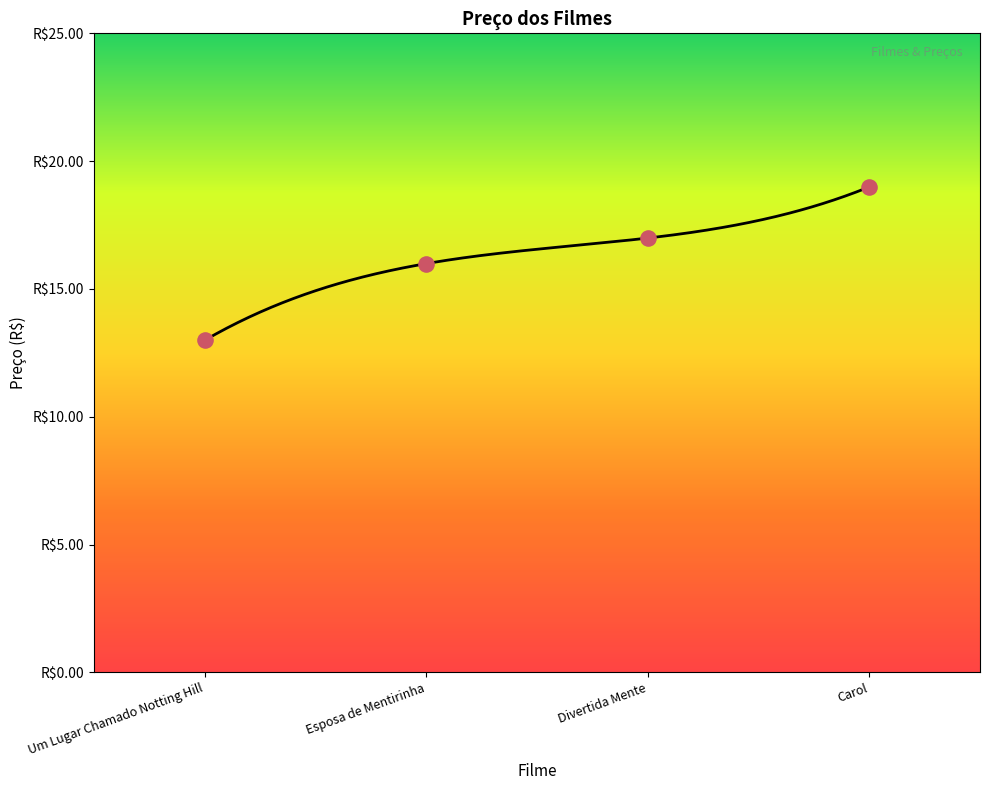

Approximately how many times larger is the value at Esposa de Mentirinha compared to Carol?

0.8